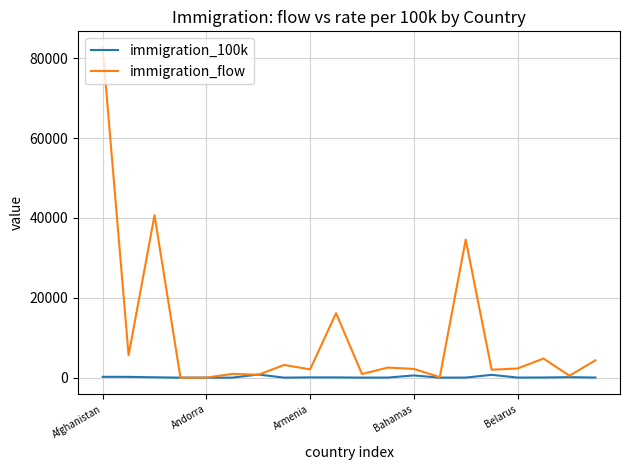

Rank the series by their average value, from highest to lowest.

immigration_flow, immigration_100k